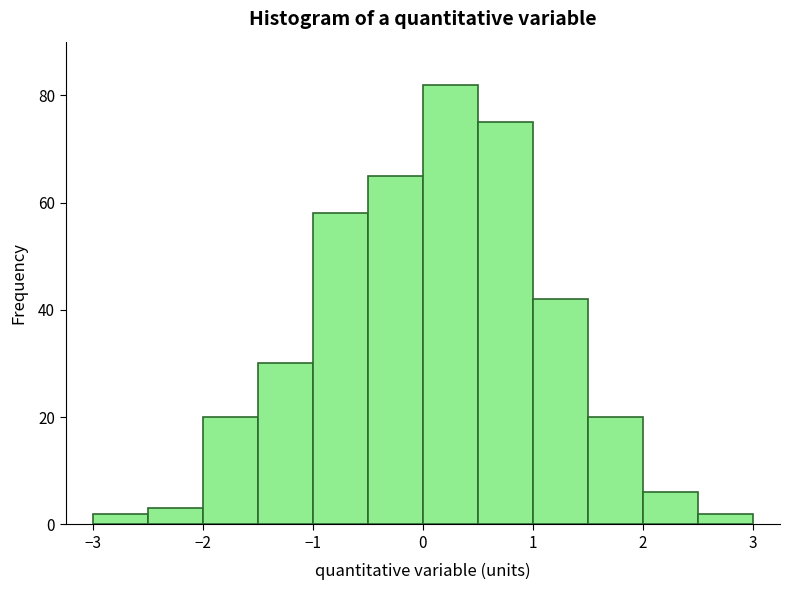

Reading left to right, list every bar in this chart as the range it spans on the x-axis followed by its height. The values are not printed on the chart, so give them approximately, as read against the axis.

-3.0 to -2.5: 2
-2.5 to -2.0: 4
-2.0 to -1.5: 20
-1.5 to -1.0: 30
-1.0 to -0.5: 58
-0.5 to 0.0: 66
0.0 to 0.5: 82
0.5 to 1.0: 76
1.0 to 1.5: 42
1.5 to 2.0: 20
2.0 to 2.5: 6
2.5 to 3.0: 2